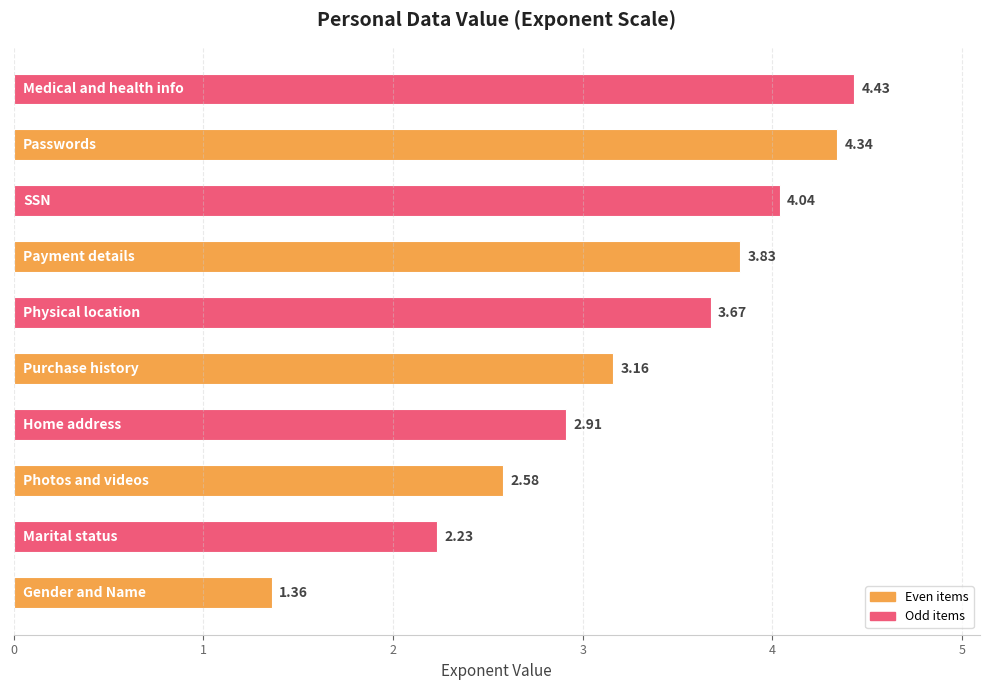

What is the average value?

3.3